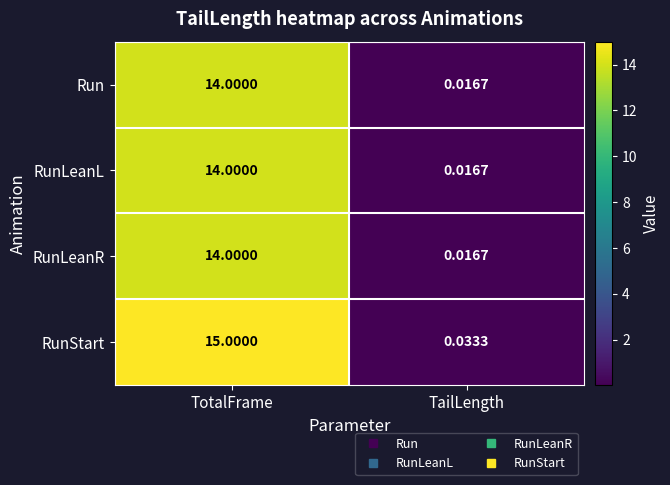

Which series changed the most between TotalFrame and TailLength?

RunStart